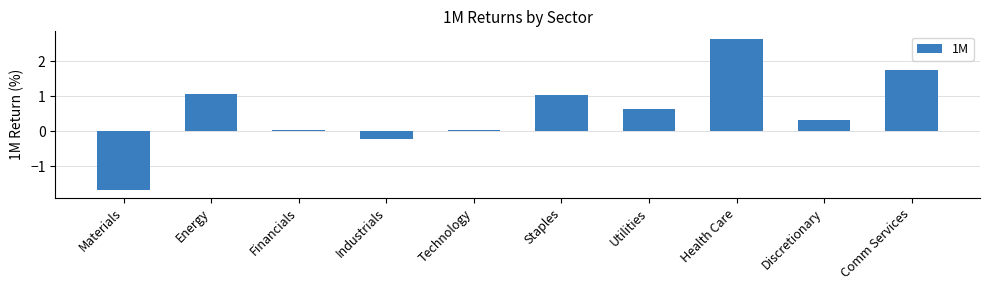

Approximately how many times larger is the value at Discretionary compared to Comm Services?

0.2